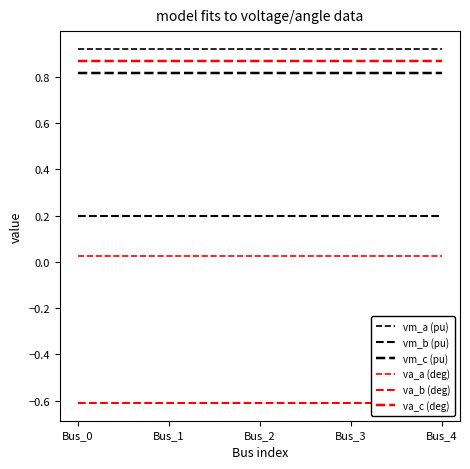

Count the number of categories in the chart.

5